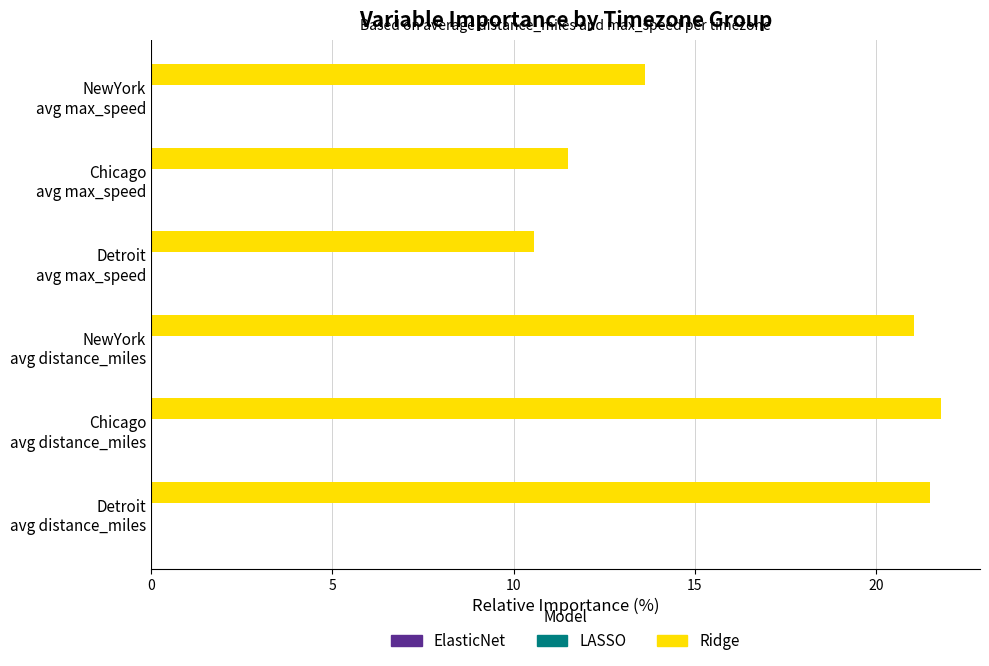

How many bars are there in total?

6